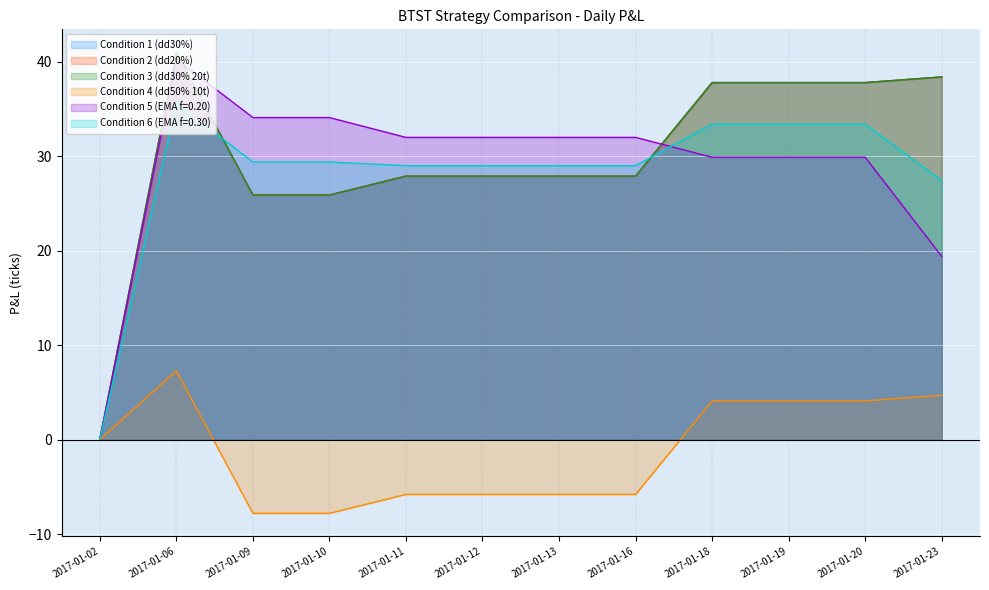

Is the value of Condition 6 (EMA f=0.30) at 2017-01-20 greater than the value of Condition 1 (dd30%) at 2017-01-09?

Yes